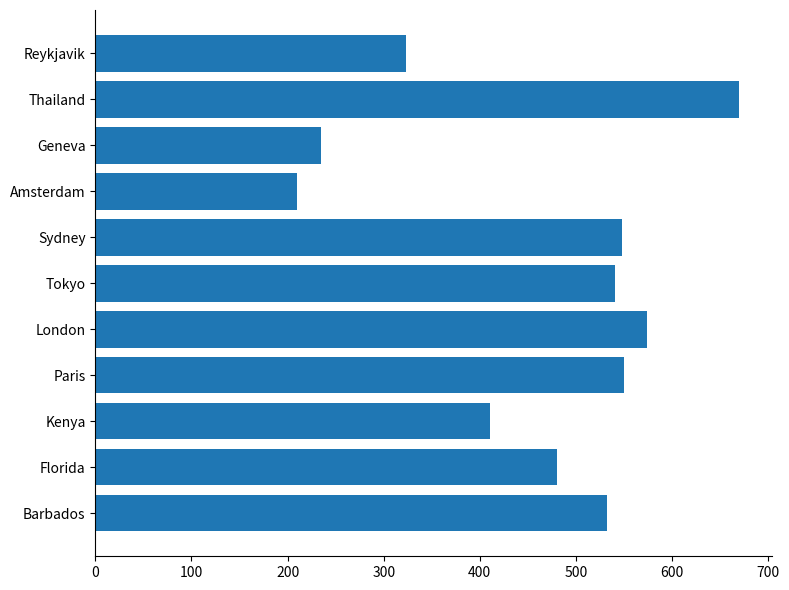

What is the change in value from Barbados to Geneva?

-297